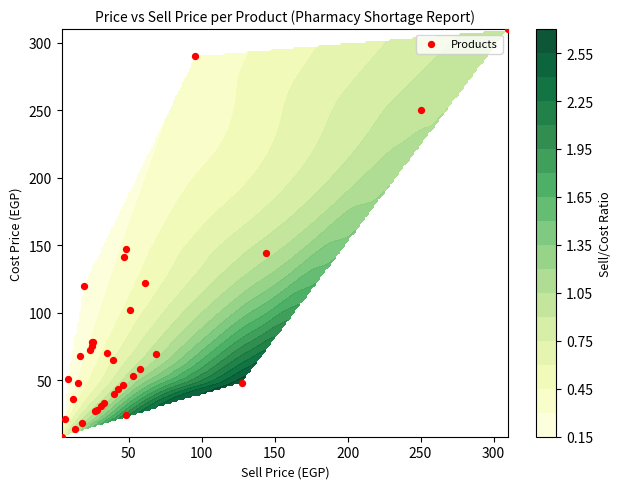

What is the greatest value displayed?

310.0